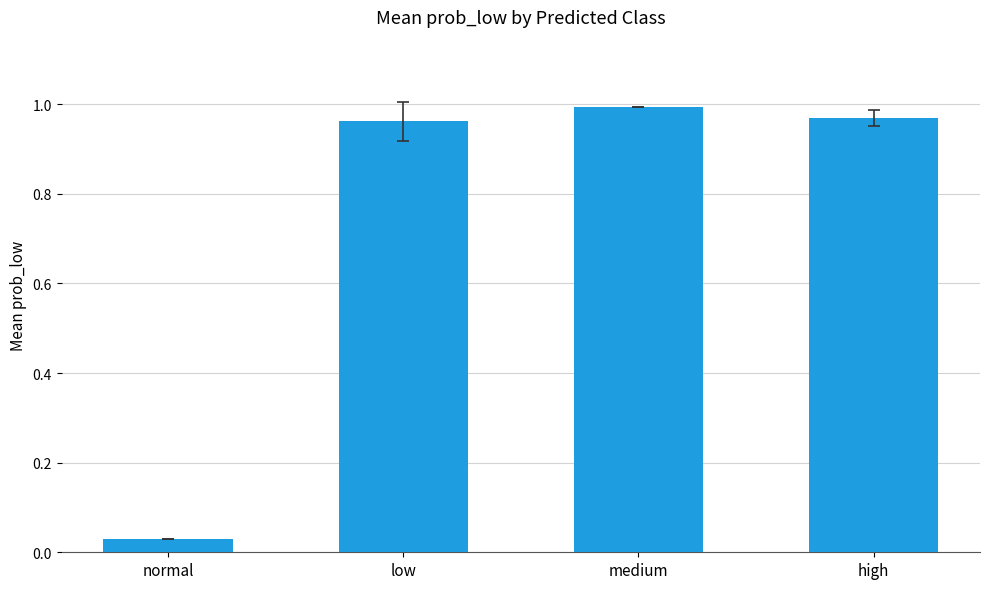

What is the sum of all values?

3.0